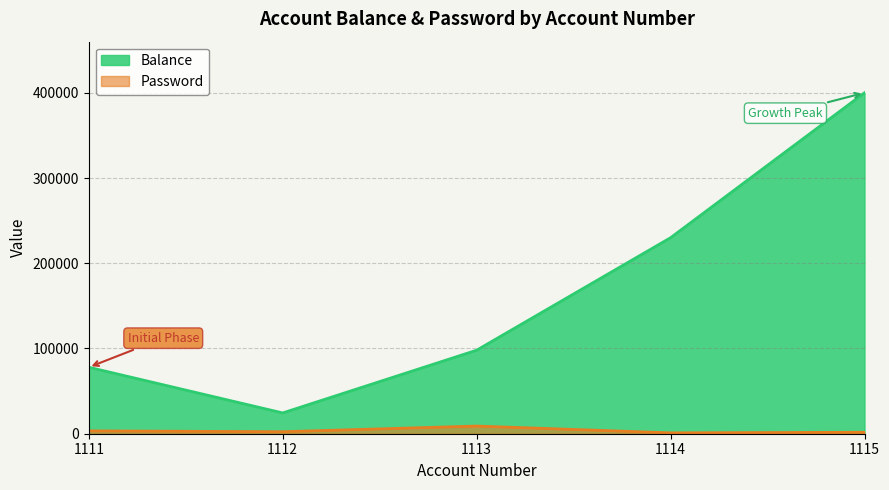

Does the chart display data point markers on the line(s)?

No